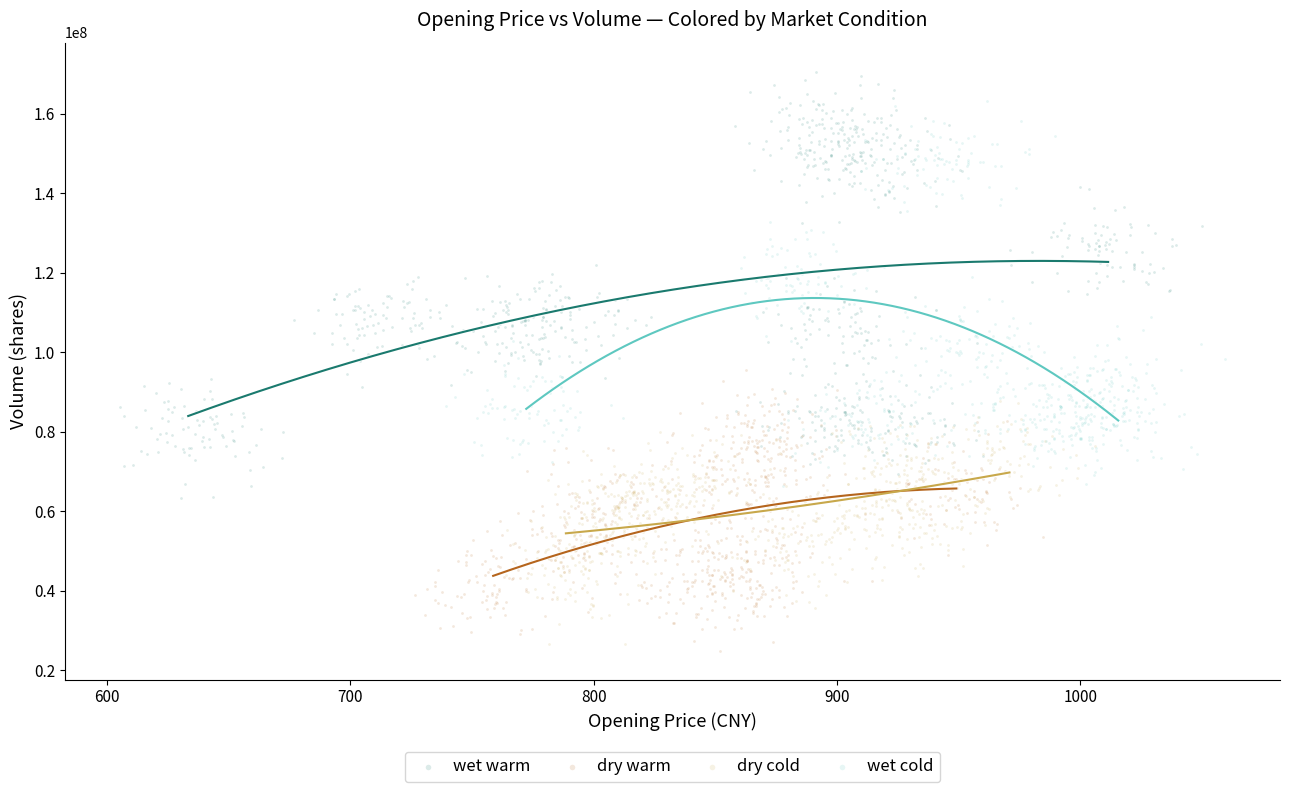

Which series has the largest Y range (max minus min)?

wet warm